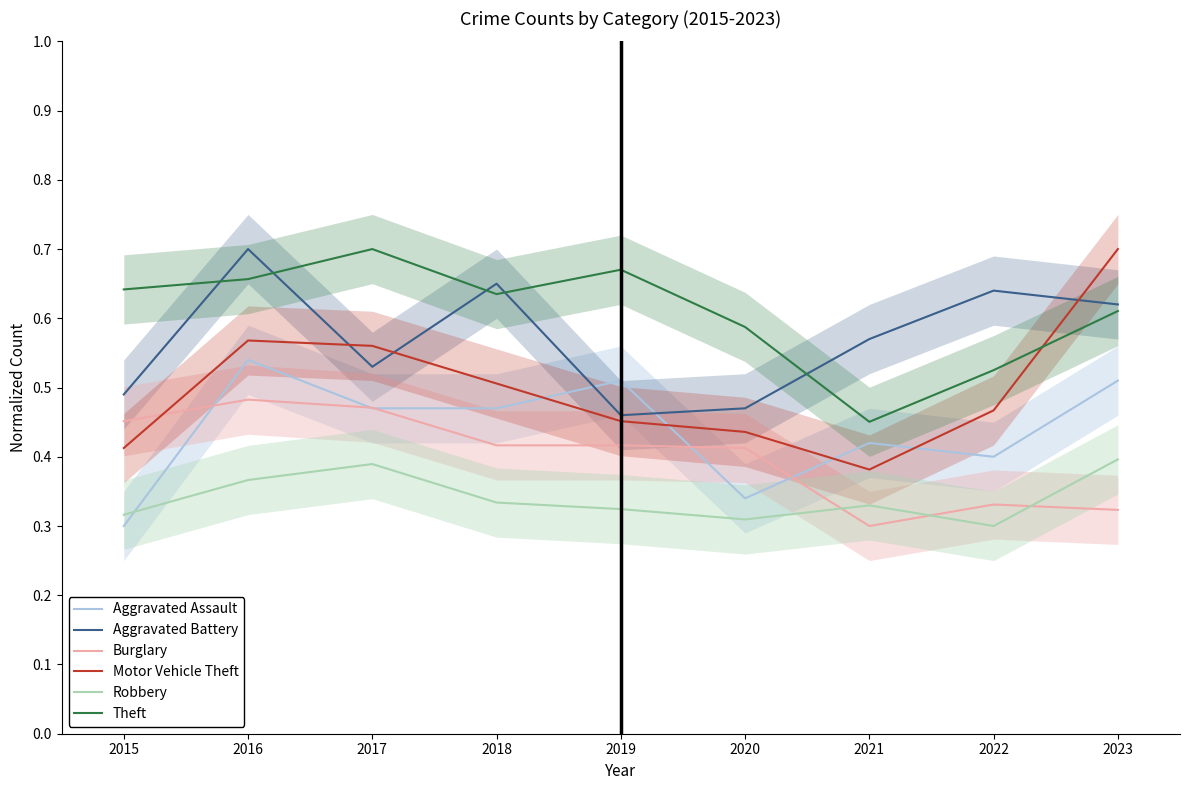

Which series has the largest total across all categories?

Theft